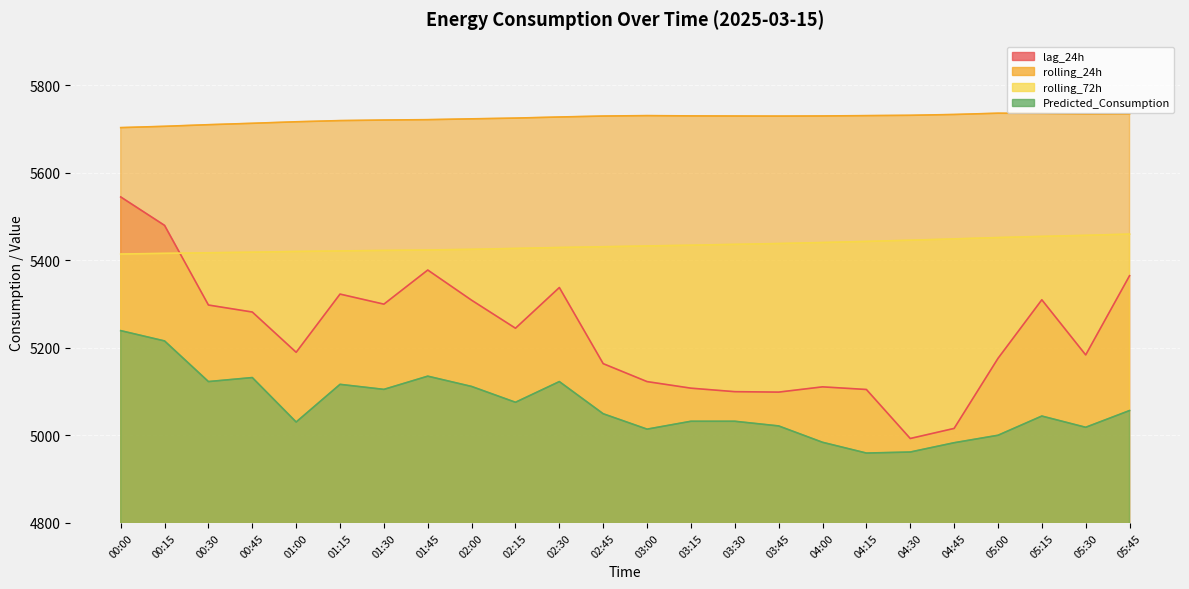

Which series has the largest total across all categories?

rolling_24h